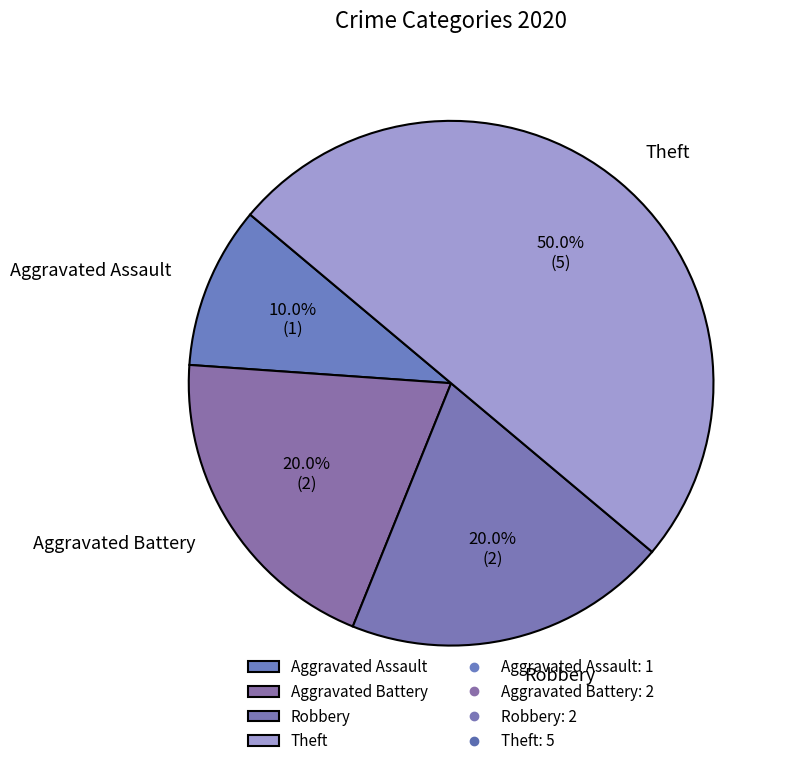

Does Robbery represent more than half of the total?

No